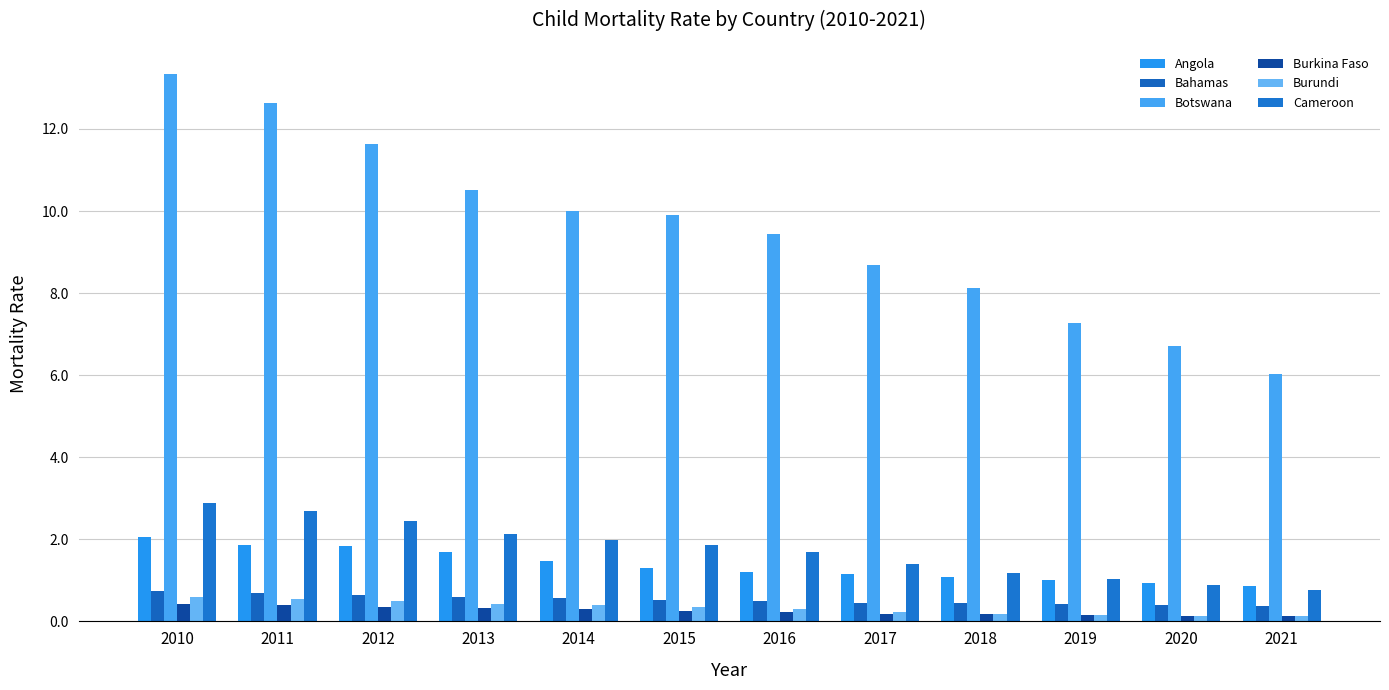

Where is Bahamas nearest to the value 0?

2021